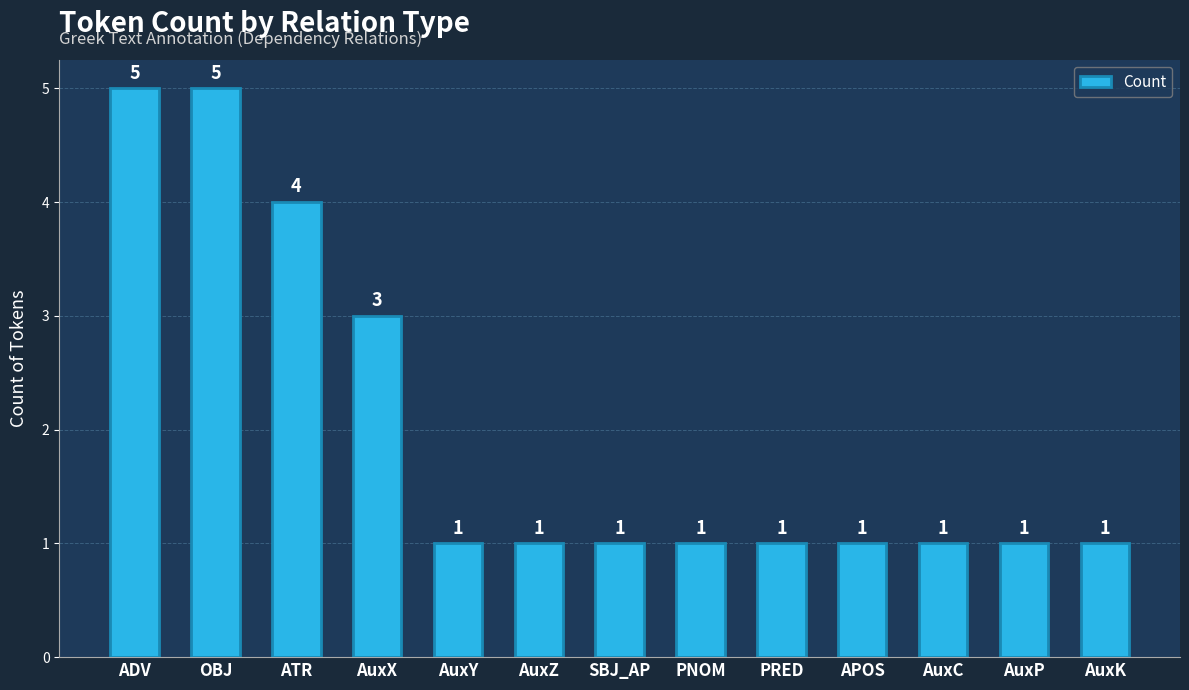

What is the change in value from AuxX to APOS?

-2